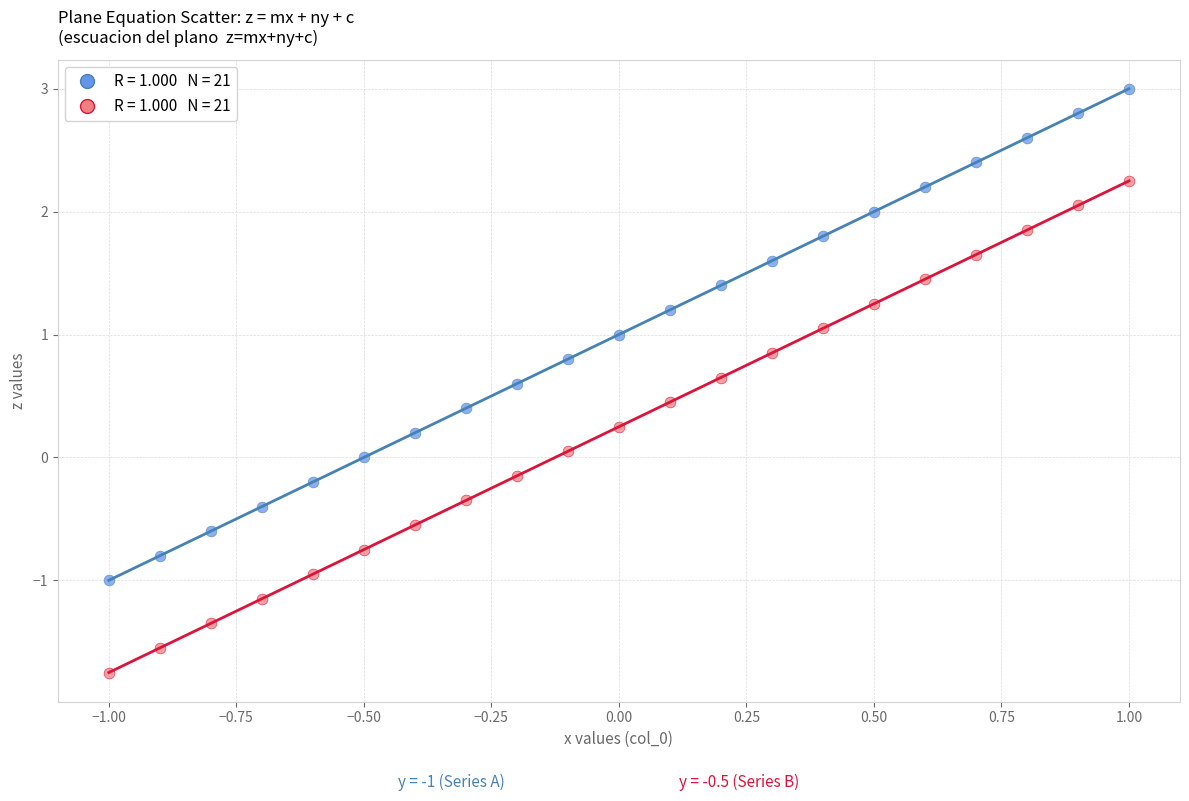

Across all data points, what is the range of X values (max minus min)?

2.0